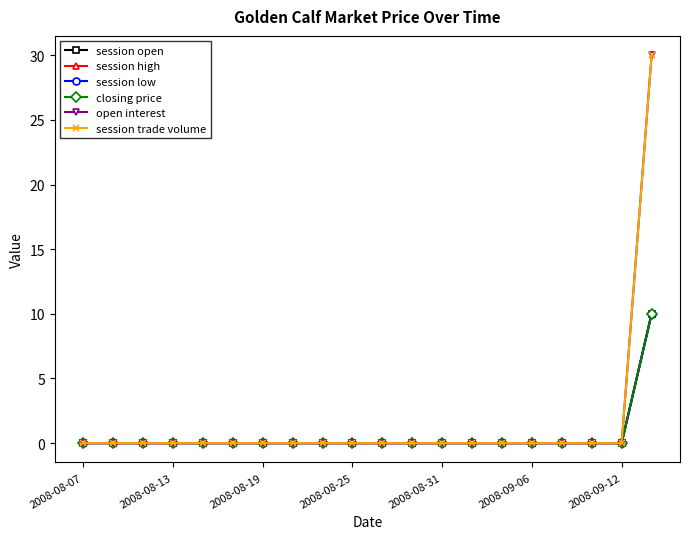

Does the chart have visible grid lines?

No